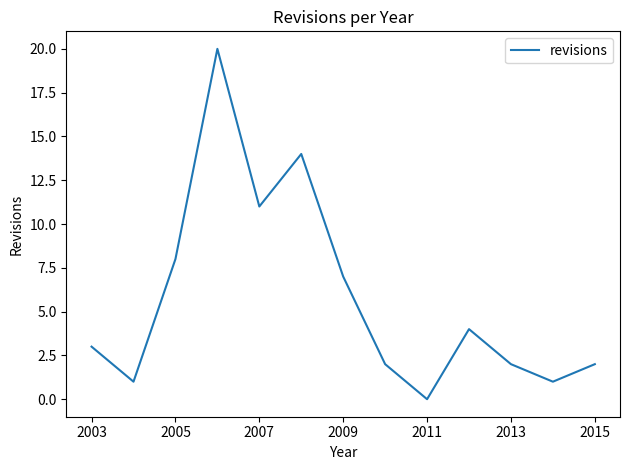

What is the maximum value shown in the chart?

20